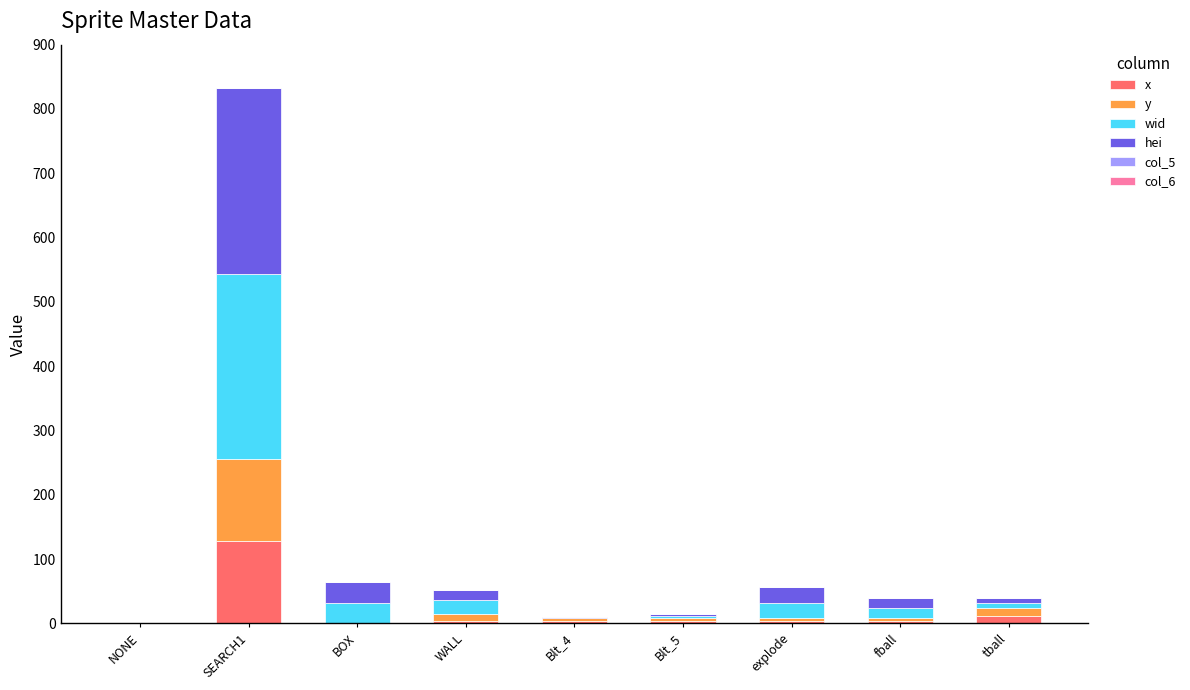

What is the highest value of the x series?

128